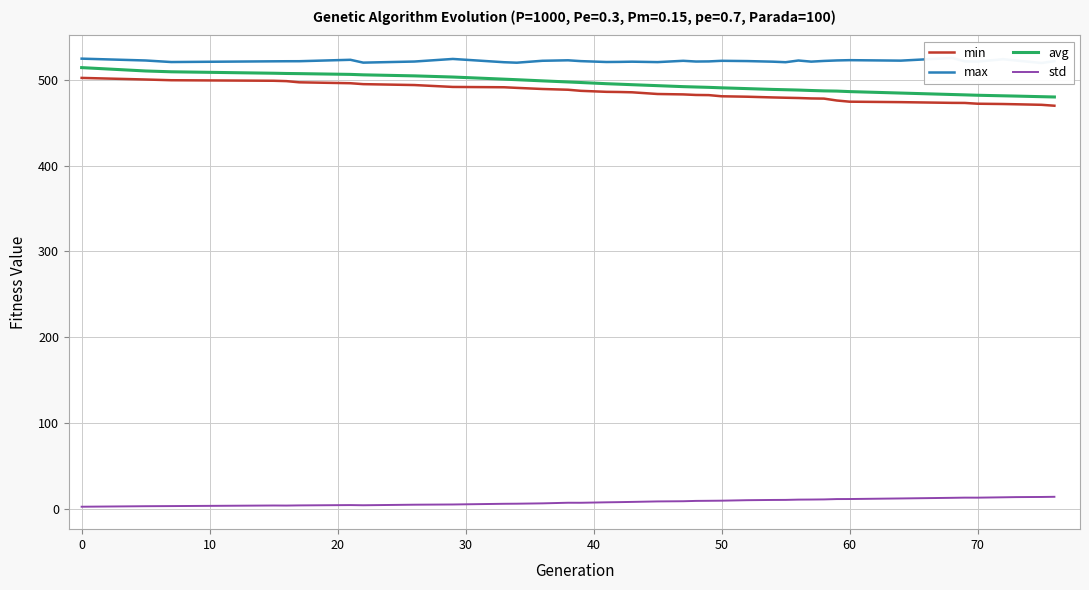

True or false: avg and std cross at least once.

False